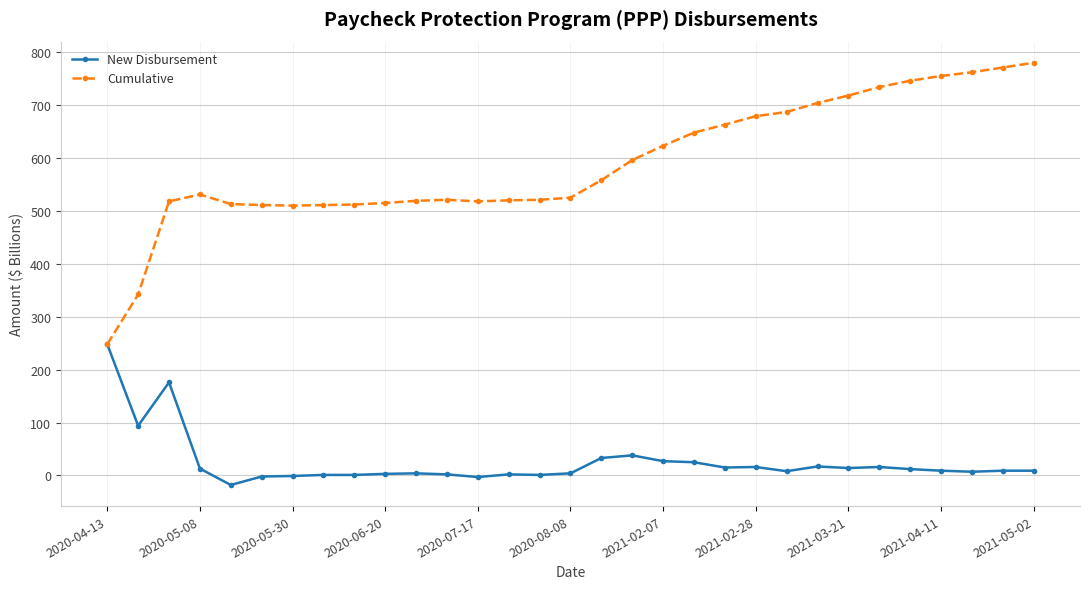

List the series in order of their peak value, lowest first.

New Disbursement, Cumulative